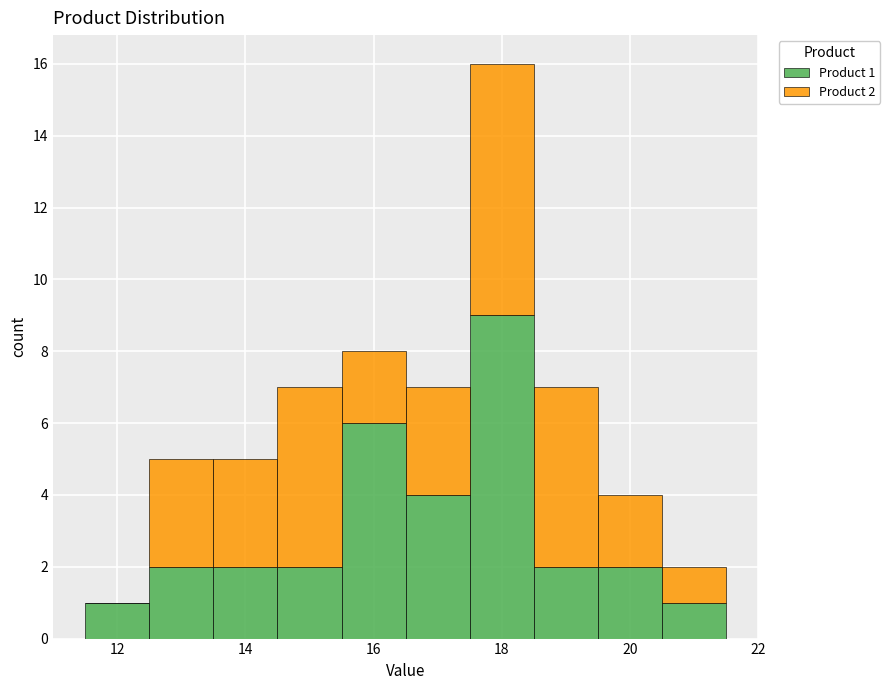

Which range on the x-axis has the tallest stacked bar (by total height)?

17.5 to 18.5